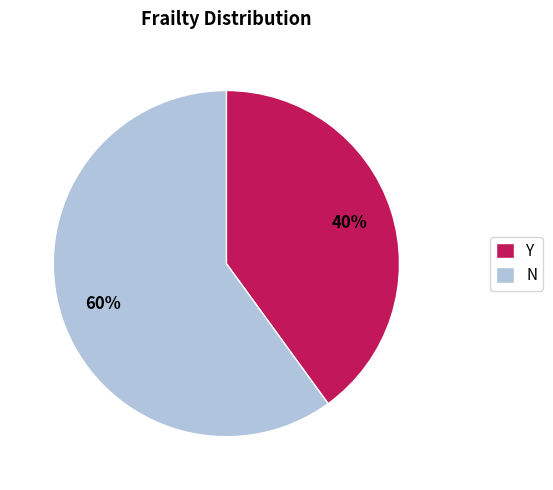

Combined, do Y and N account for over 50%?

Yes